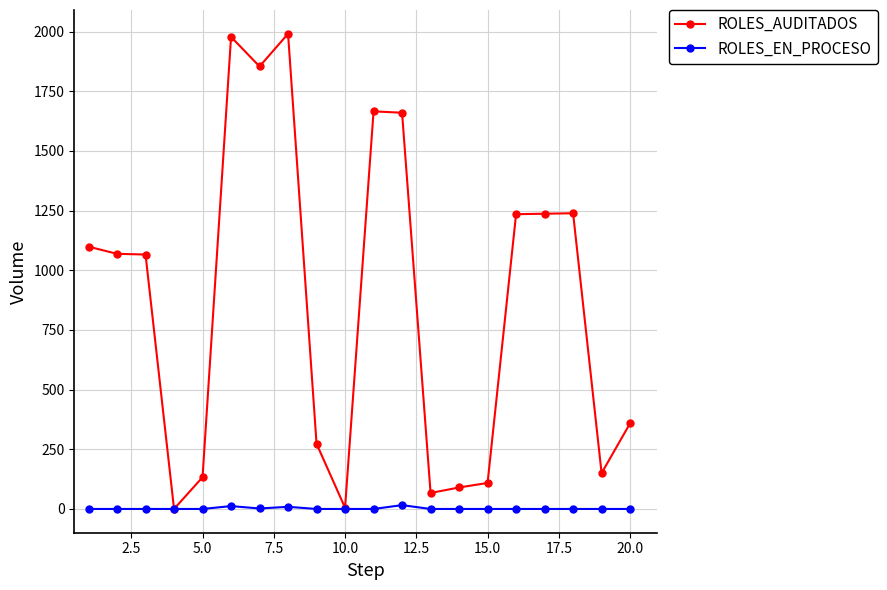

Which series has the largest total across all categories?

ROLES_AUDITADOS